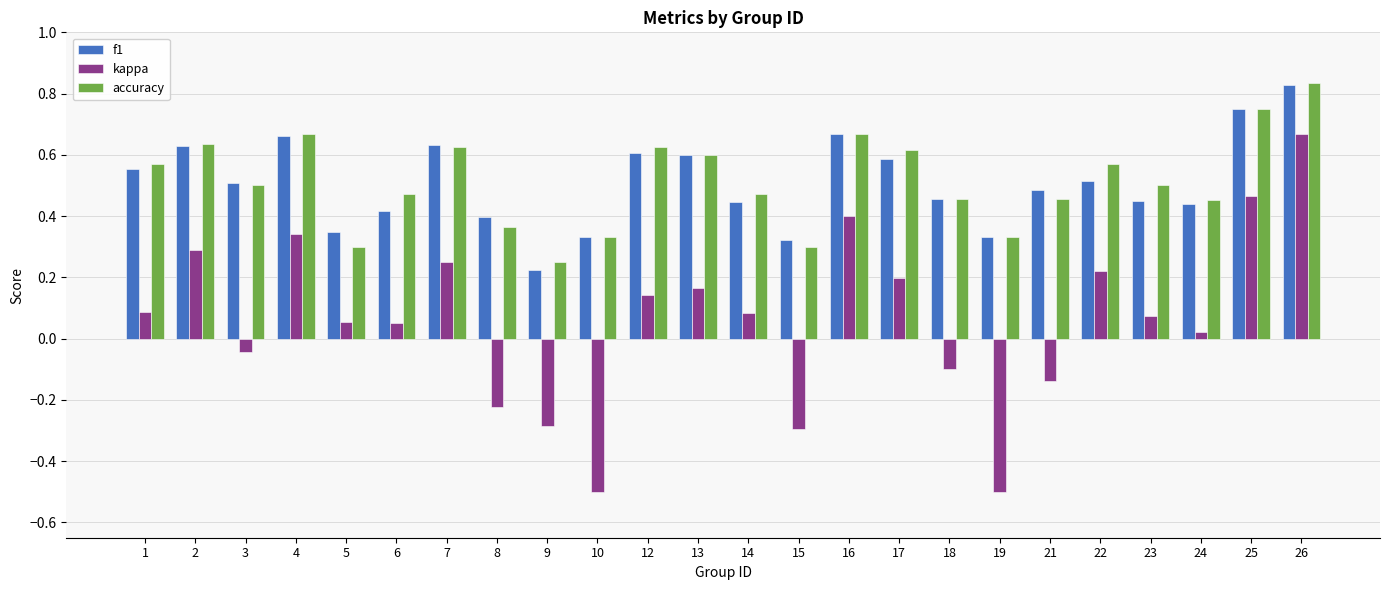

At which category does the chart reach its peak across all series?

26